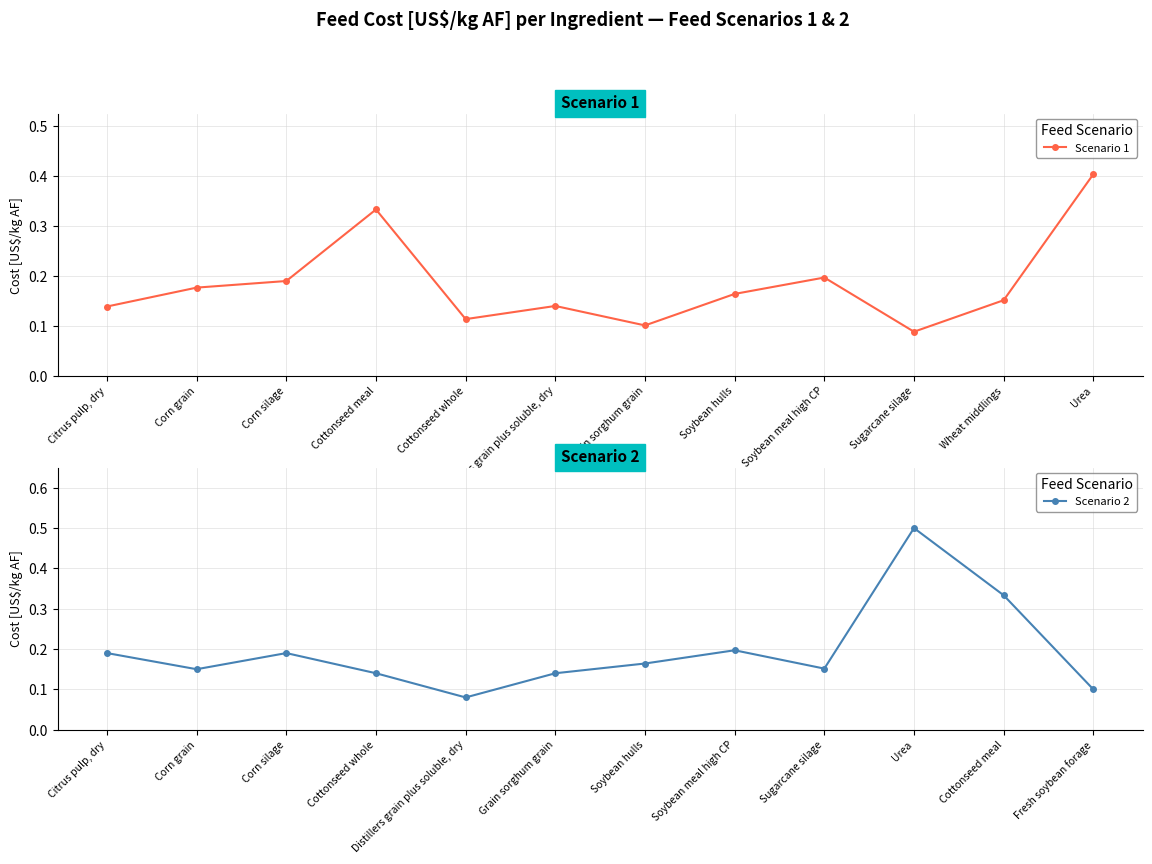

True or false: Scenario 1 and Scenario 2 cross at least once.

True